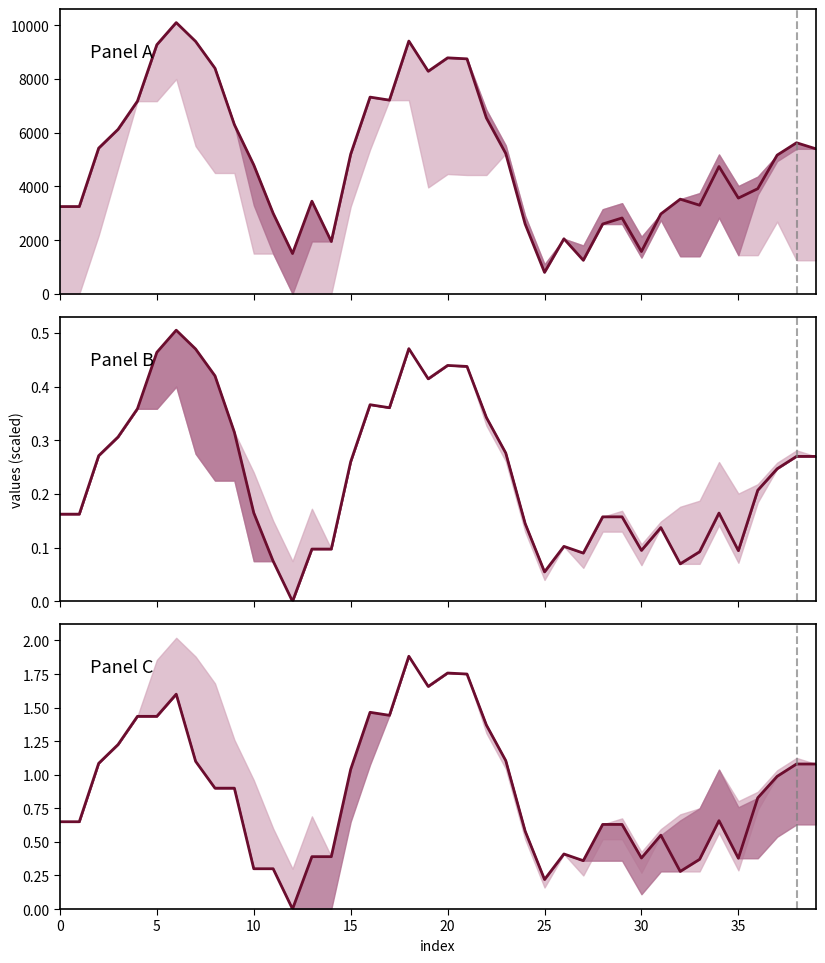

True or false: Panel B median and Panel A median intersect in this chart.

False